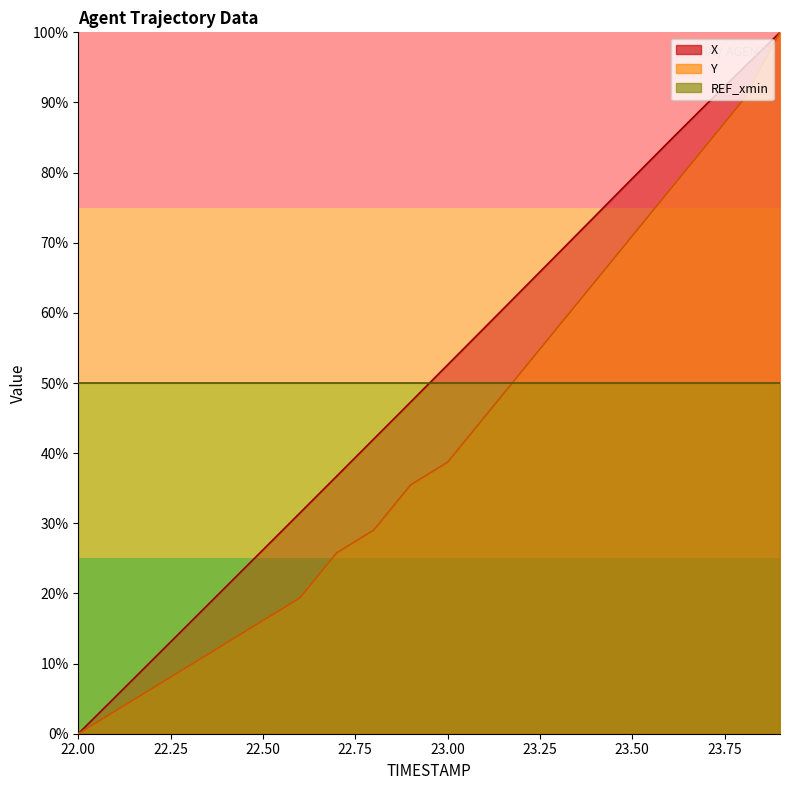

How many categories are shown in the chart?

20